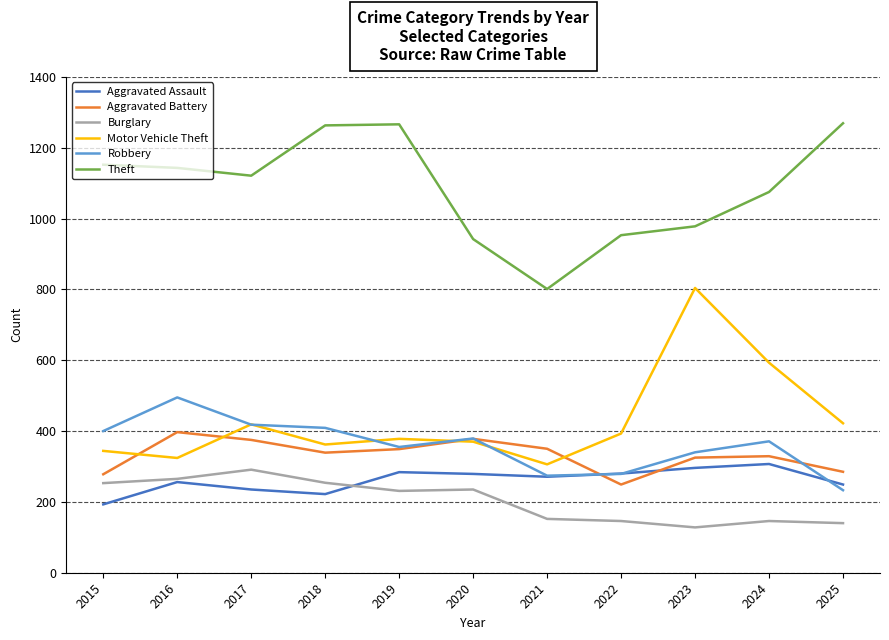

At how many categories does at least one series exceed 360?

11